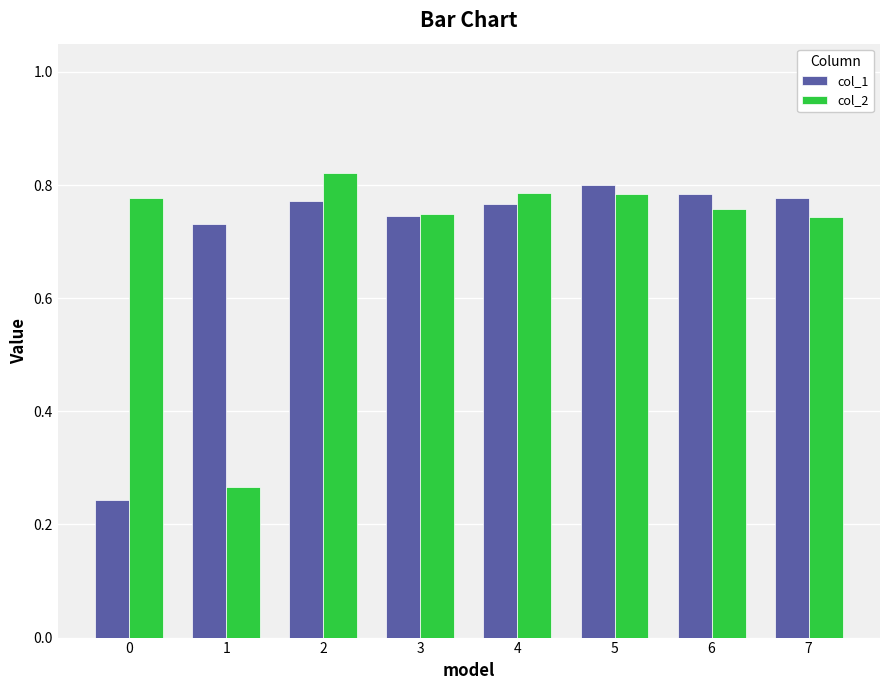

What are all the series names shown in the legend?

col_1, col_2